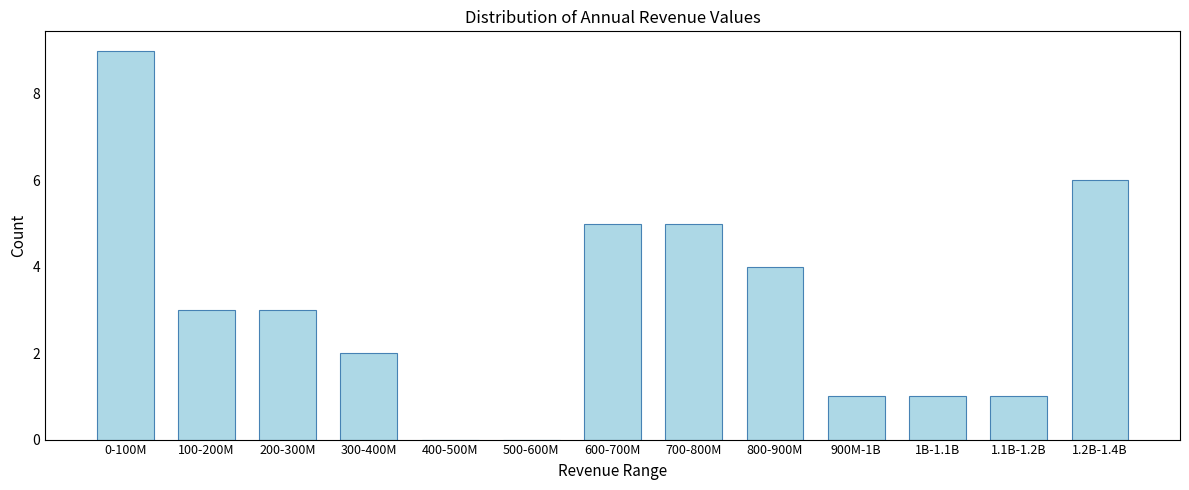

Reading left to right, extract all data points from this chart.

0-100M=9	100-200M=3	200-300M=3	300-400M=2	400-500M=0	500-600M=0	600-700M=5	700-800M=5	800-900M=4	900M-1B=1	1B-1.1B=1	1.1B-1.2B=1	1.2B-1.4B=6